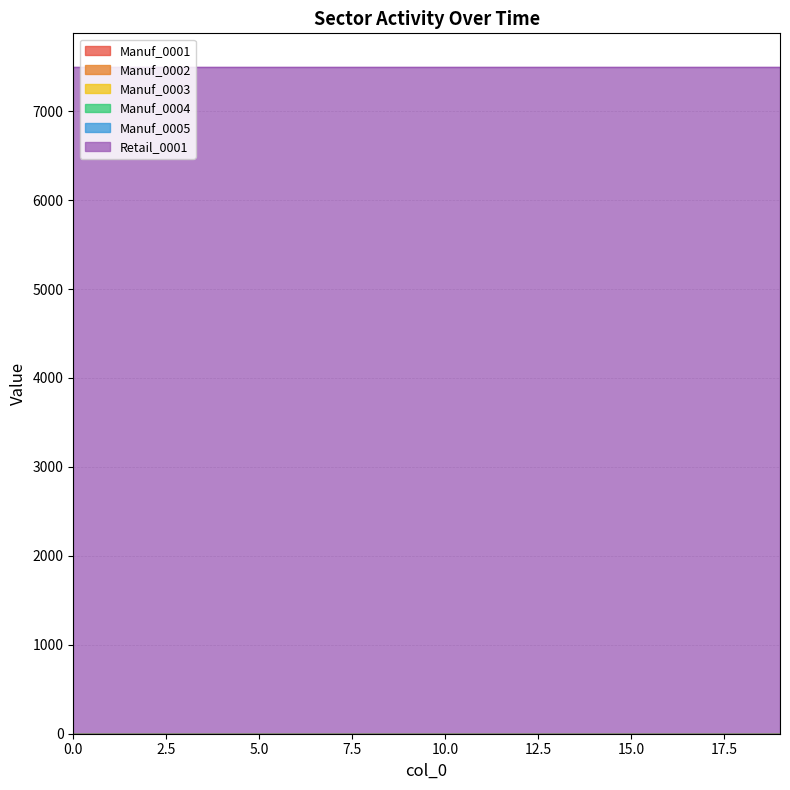

How many series are shown in this chart?

6